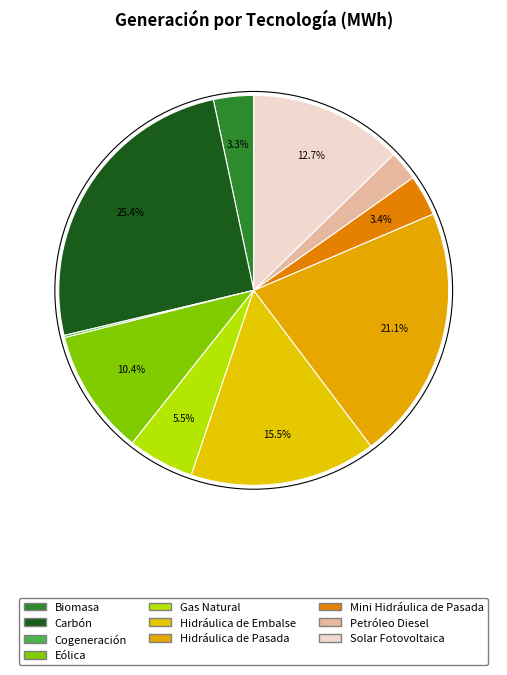

What is the largest slice in the pie chart?

Carbón